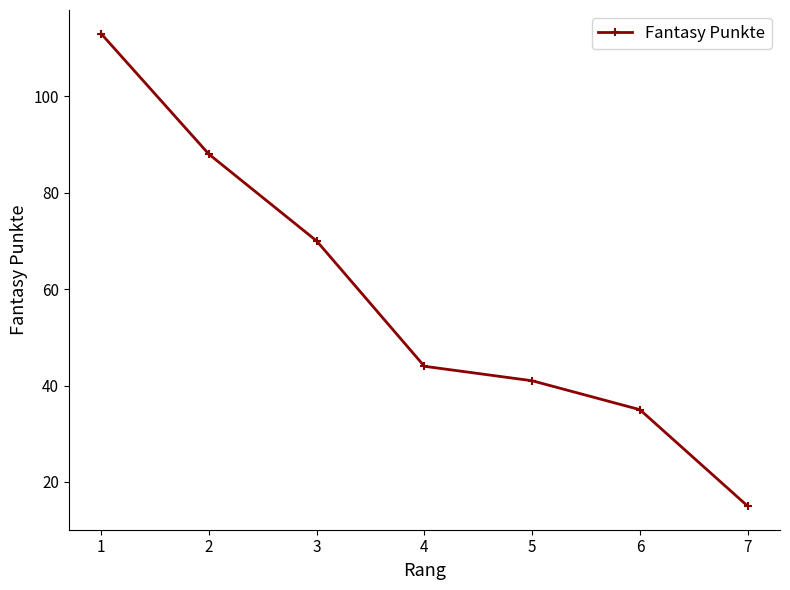

What is the value of the 7th point from the left?

15